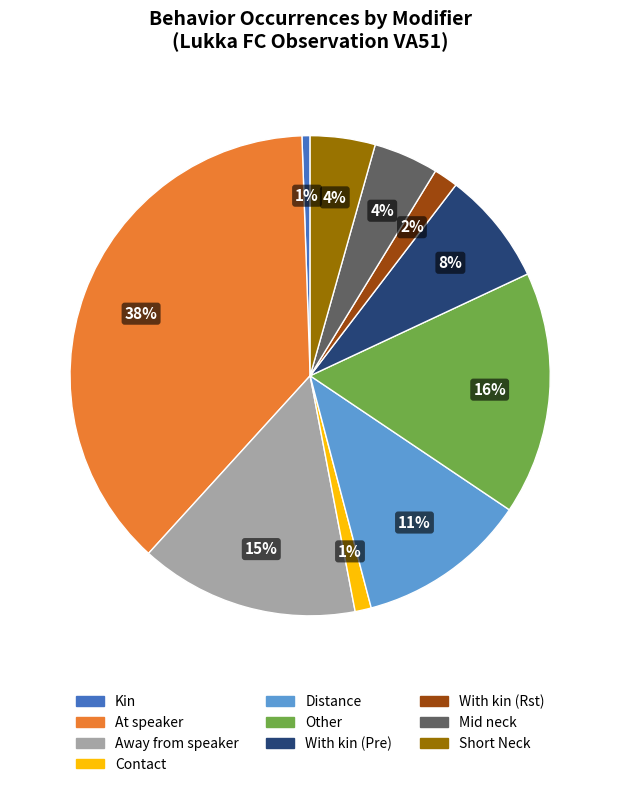

Is there a majority slice in this chart?

No